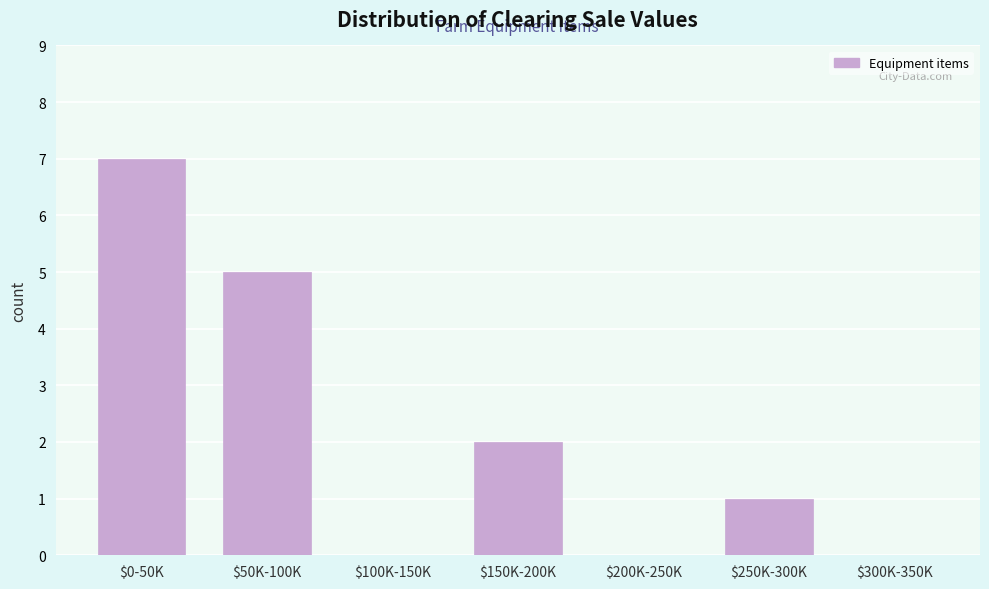

True or false: the data shows 12 at $0-50K.

False